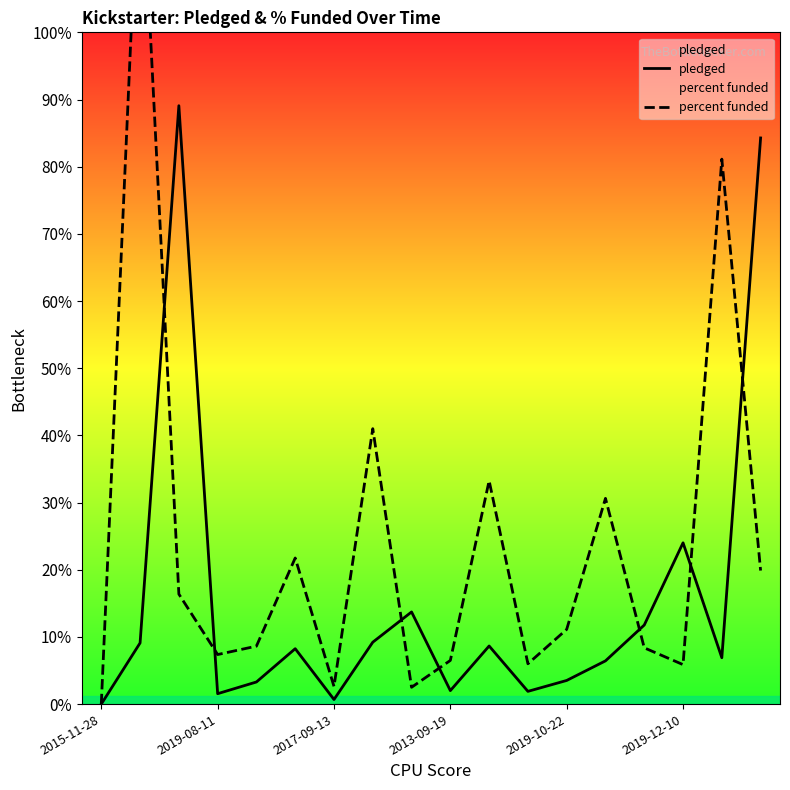

What position from the right is 11?

7